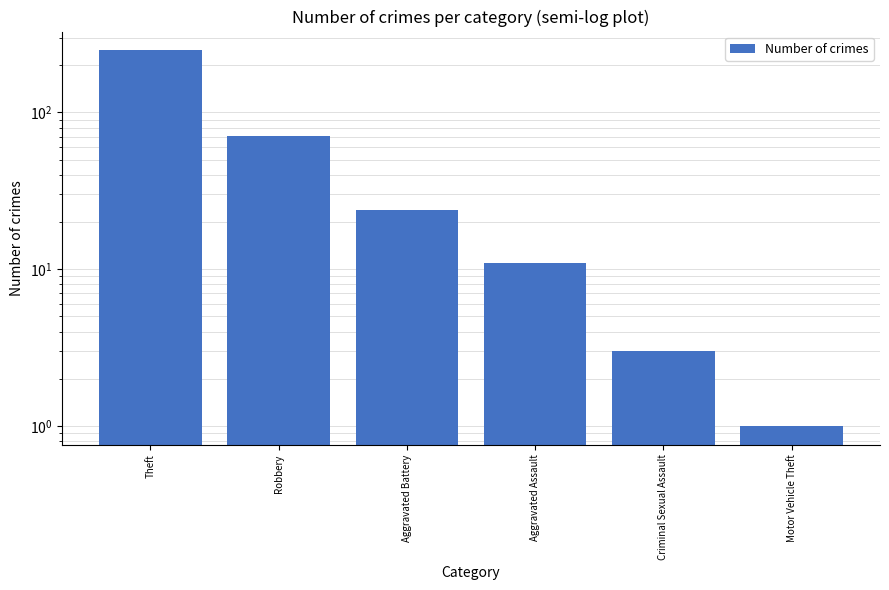

Are the bars grouped side by side (vs. stacked)?

No